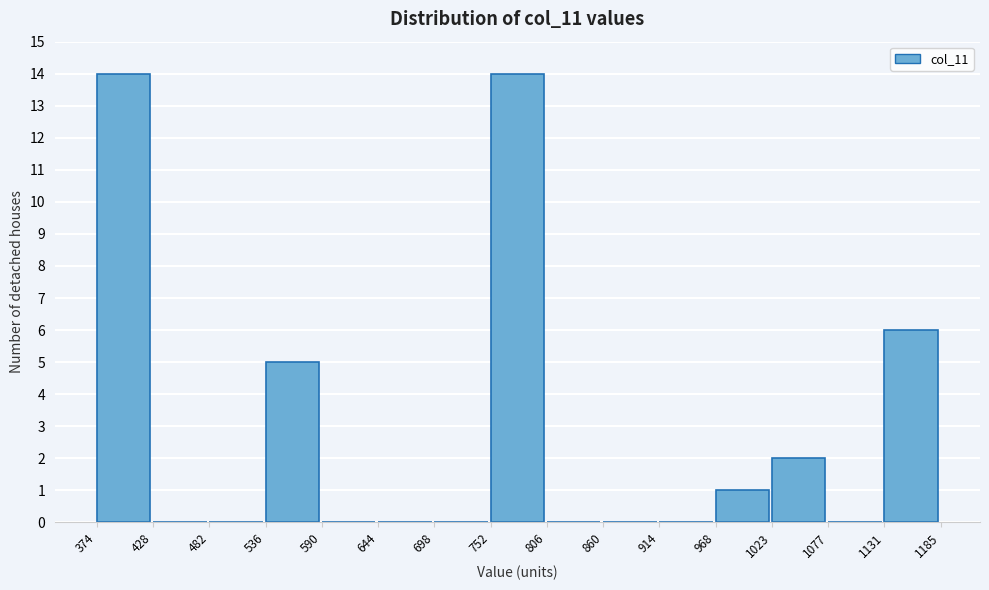

Reading left to right, transcribe this chart: for each bar, give the range it covers on the x-axis and its height. The values are not printed on the chart, so give them approximately, as read against the axis.

374 to 428: 14
428 to 482: 0
482 to 536: 0
536 to 590: 5
590 to 644: 0
644 to 698: 0
698 to 752: 0
752 to 806: 14
806 to 860: 0
860 to 914: 0
914 to 968: 0
968 to 1023: 1
1023 to 1077: 2
1077 to 1131: 0
1131 to 1185: 6